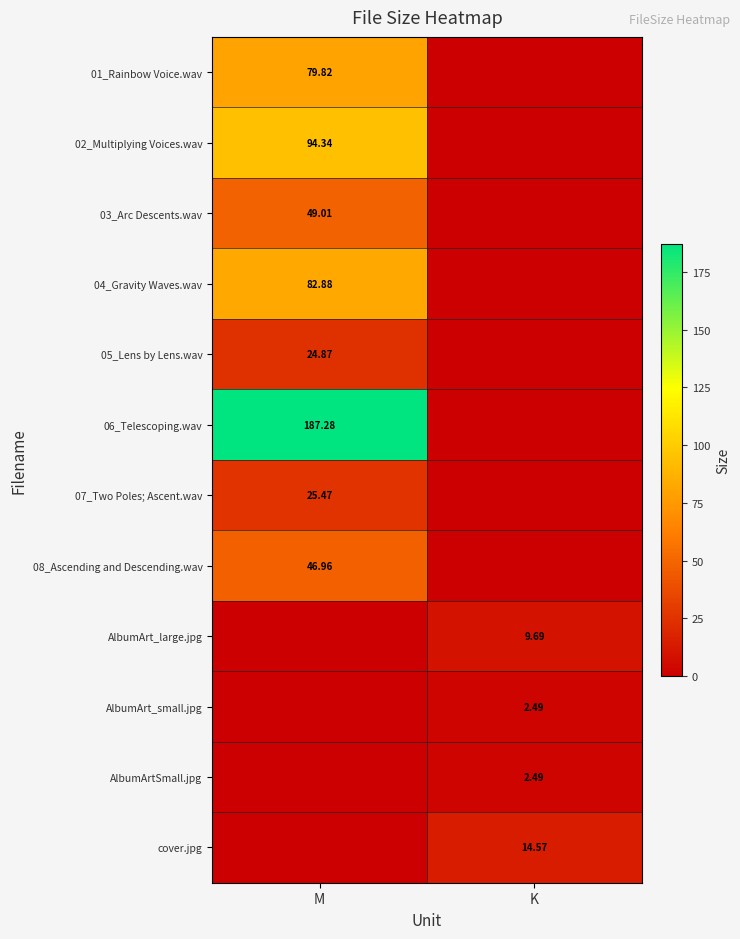

What is the difference between the AlbumArt_small.jpg values at K and M?

2.5